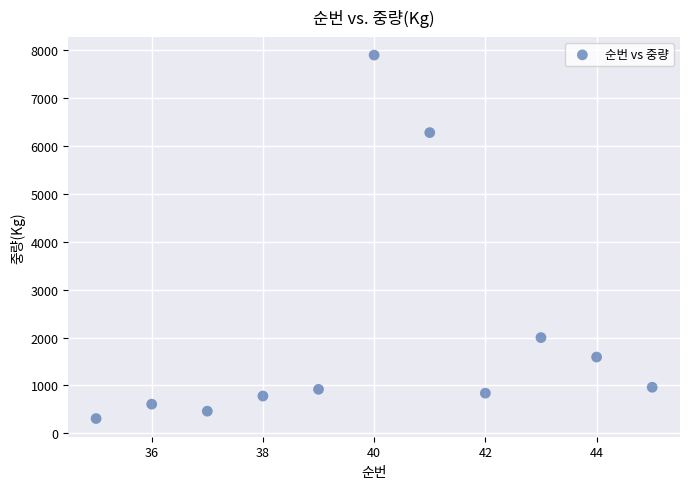

What is the average Y value?

2060